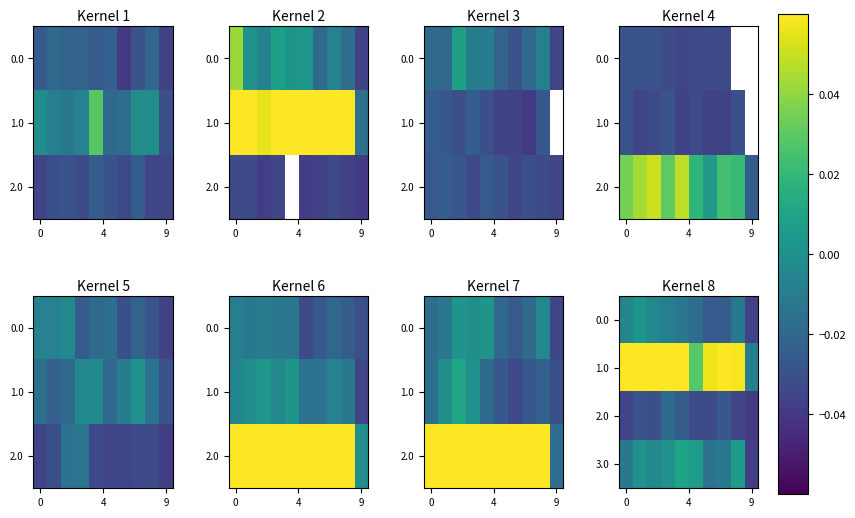

How many categories are shown in the chart?

10